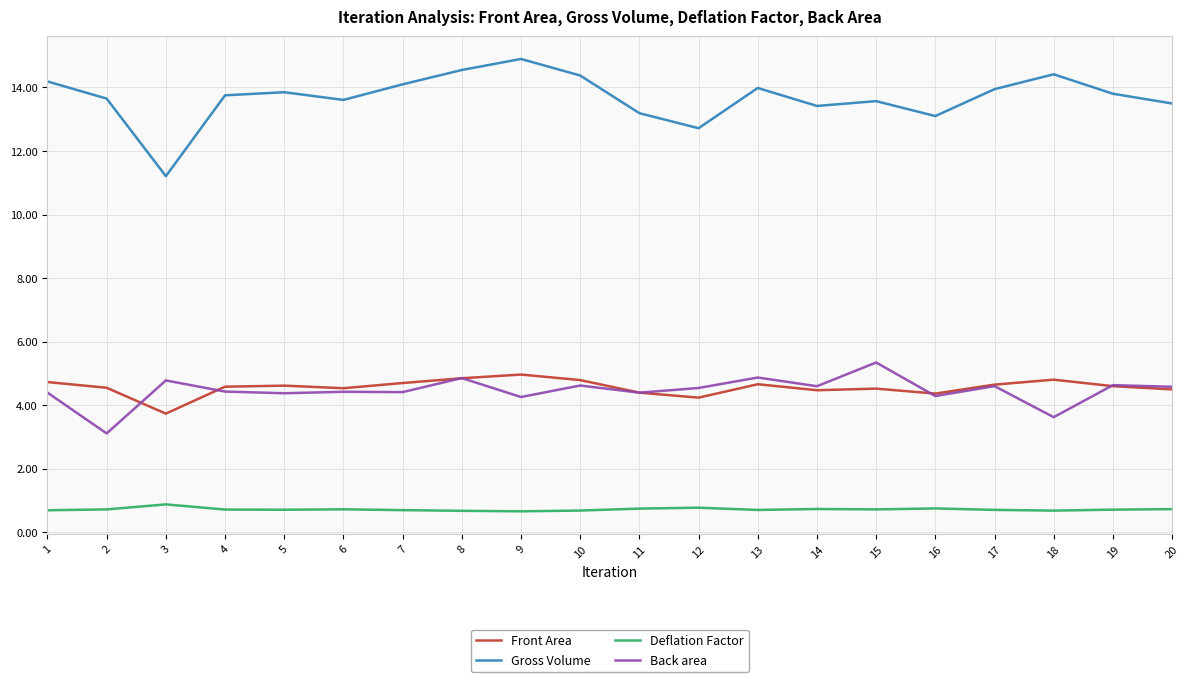

What is the approximate value of Back area at 16?

4.3